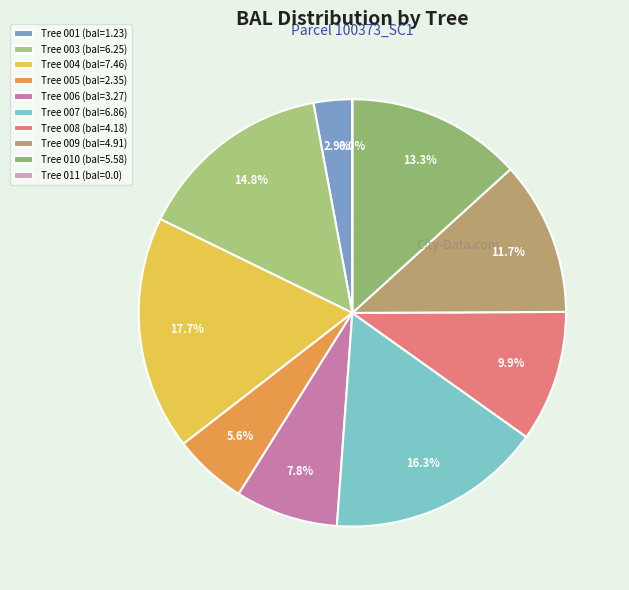

What is the smallest slice in the pie chart?

100373011